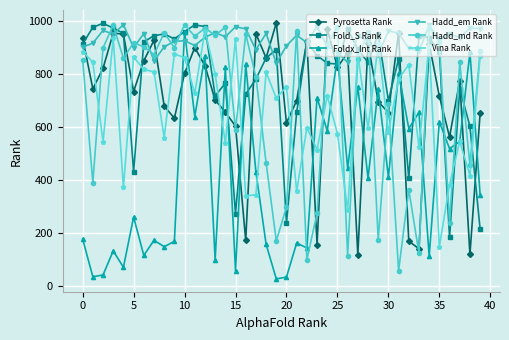

Does the chart have visible grid lines?

Yes